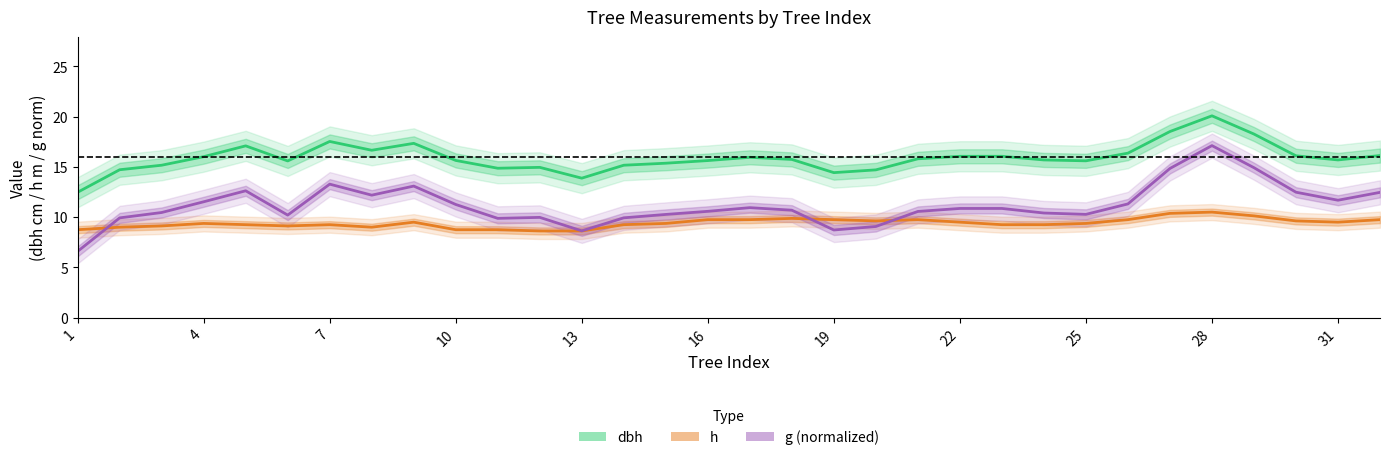

Reading right to left, what are all the values shown in this chart?

dbh: 16.1	15.7	16.1	18.3	20.1	18.5	16.4	15.6	15.7	16.1	16.1	15.8	14.7	14.4	15.7	15.9	15.6	15.4	15.2	13.9	14.9	14.9	15.6	17.3	16.7	17.5	15.6	17.1	16.0	15.2	14.7	12.5
h: 9.8	9.5	9.6	10.1	10.5	10.4	9.8	9.4	9.2	9.2	9.5	9.8	9.6	9.8	9.9	9.8	9.8	9.4	9.2	8.6	8.6	8.8	8.8	9.5	9.0	9.2	9.1	9.2	9.4	9.1	9.0	8.8
g (normalized): 12.5	11.7	12.5	14.9	17.1	14.8	11.3	10.3	10.4	10.9	10.9	10.6	9.1	8.7	10.7	10.9	10.6	10.3	9.9	8.6	10.0	9.9	11.3	13.1	12.2	13.3	10.2	12.6	11.5	10.5	9.9	6.6